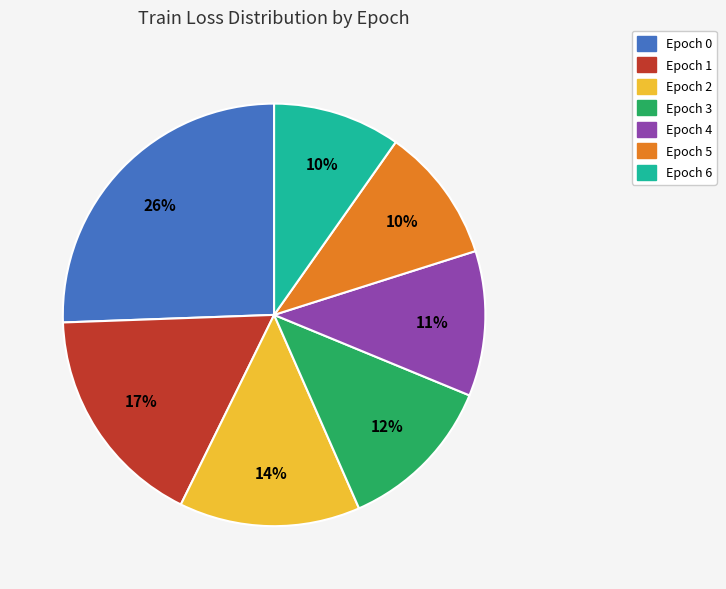

To the nearest percent, what portion does Epoch 0 represent?

26%